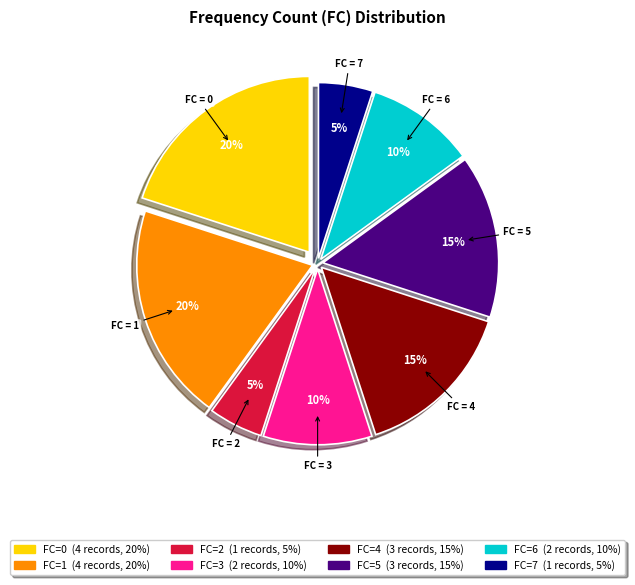

To the nearest percent, what portion does FC = 5 represent?

15%